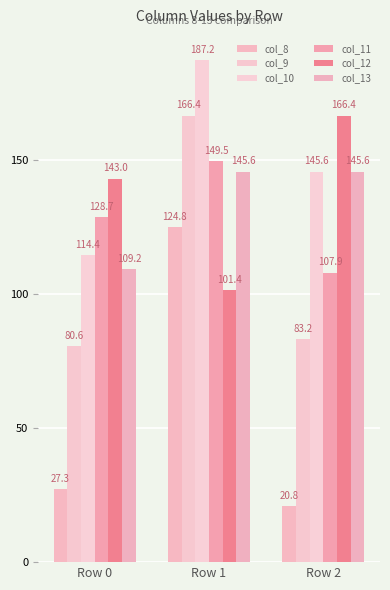

Which category has the highest value in the col_11 series?

Row 1